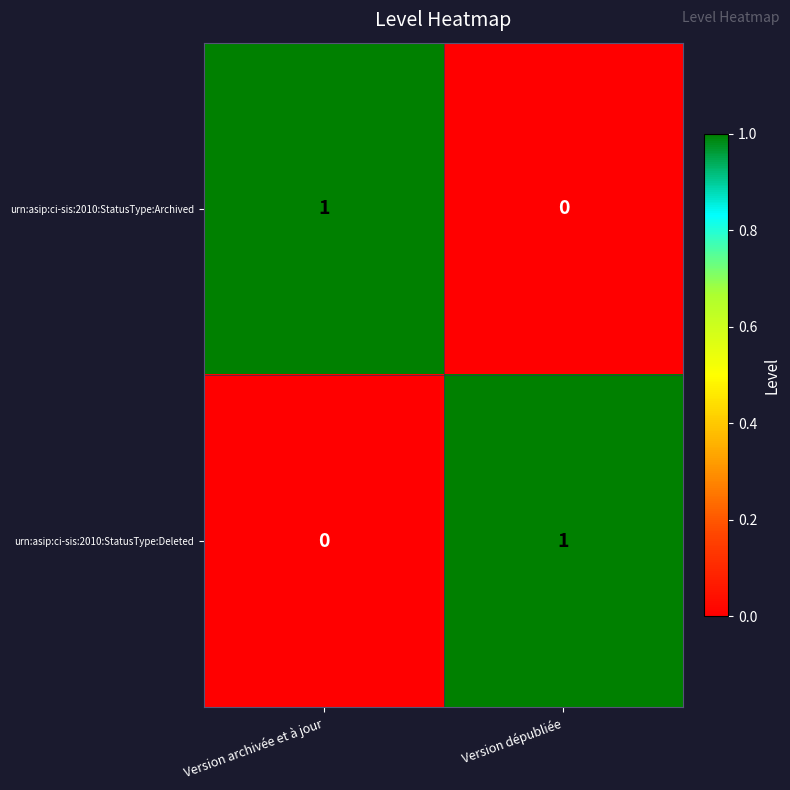

At which label does urn:asip:ci-sis:2010:StatusType:Deleted reach its peak?

Version dépubliée